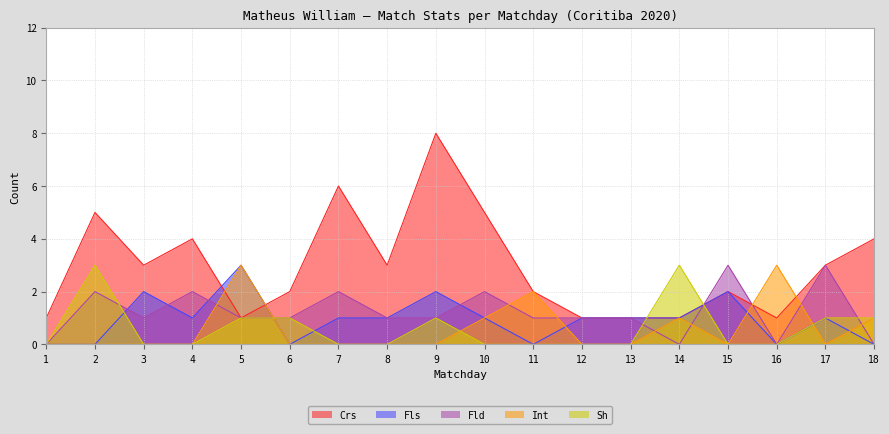

Reading right to left, what are all the values shown in this chart?

Crs: 18=4	17=3	16=1	15=2	14=1	13=1	12=1	11=2	10=5	9=8	8=3	7=6	6=2	5=1	4=4	3=3	2=5	1=1
Fls: 18=0	17=1	16=0	15=2	14=1	13=1	12=1	11=0	10=1	9=2	8=1	7=1	6=0	5=3	4=1	3=2	2=0	1=0
Fld: 18=0	17=3	16=0	15=3	14=0	13=1	12=1	11=1	10=2	9=1	8=1	7=2	6=1	5=1	4=2	3=1	2=2	1=0
Int: 18=1	17=0	16=3	15=0	14=1	13=0	12=0	11=2	10=1	9=0	8=0	7=0	6=0	5=3	4=0	3=0	2=0	1=0
Sh: 18=1	17=1	16=0	15=0	14=3	13=0	12=0	11=0	10=0	9=1	8=0	7=0	6=1	5=1	4=0	3=0	2=3	1=0